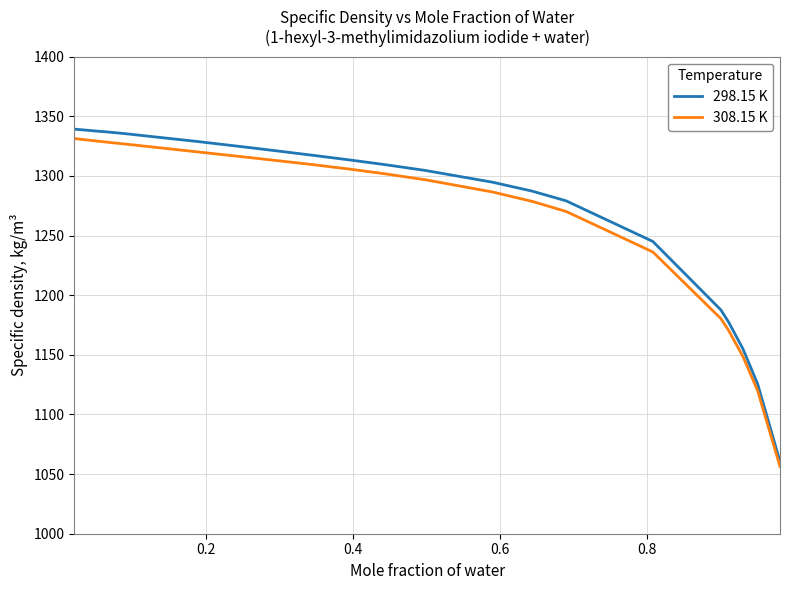

What are all the series names shown in the legend?

298.15 K, 308.15 K